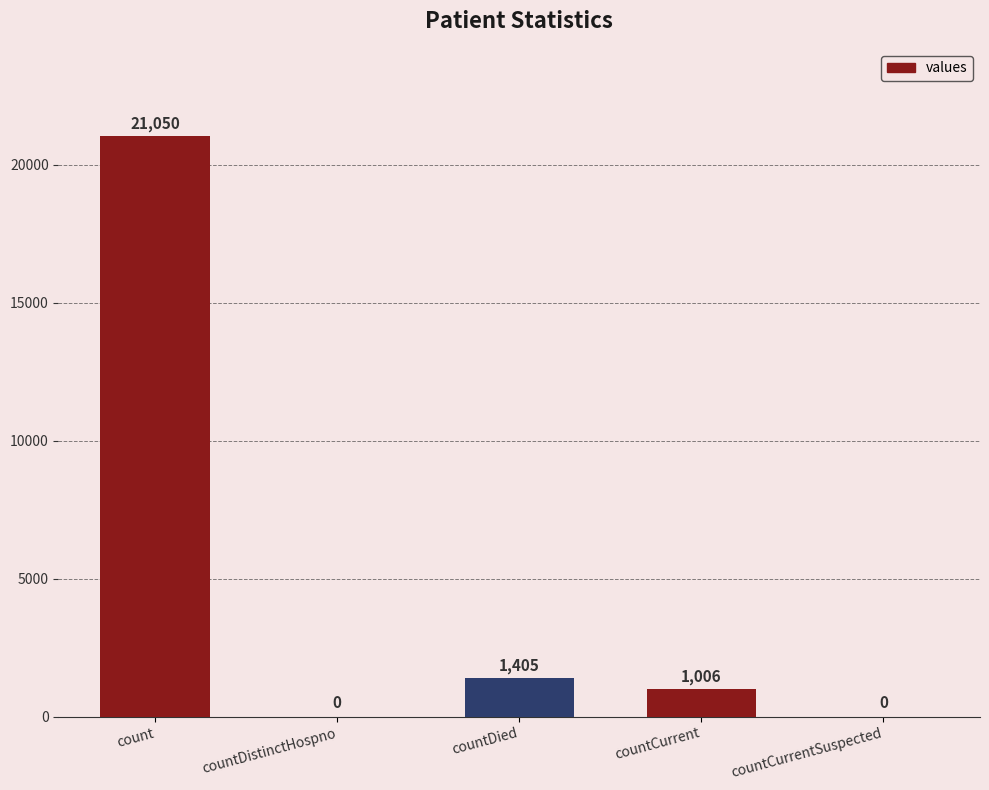

Reading left to right, transcribe all the data shown in this chart.

count=21050	countDistinctHospno=0	countDied=1405	countCurrent=1006	countCurrentSuspected=0